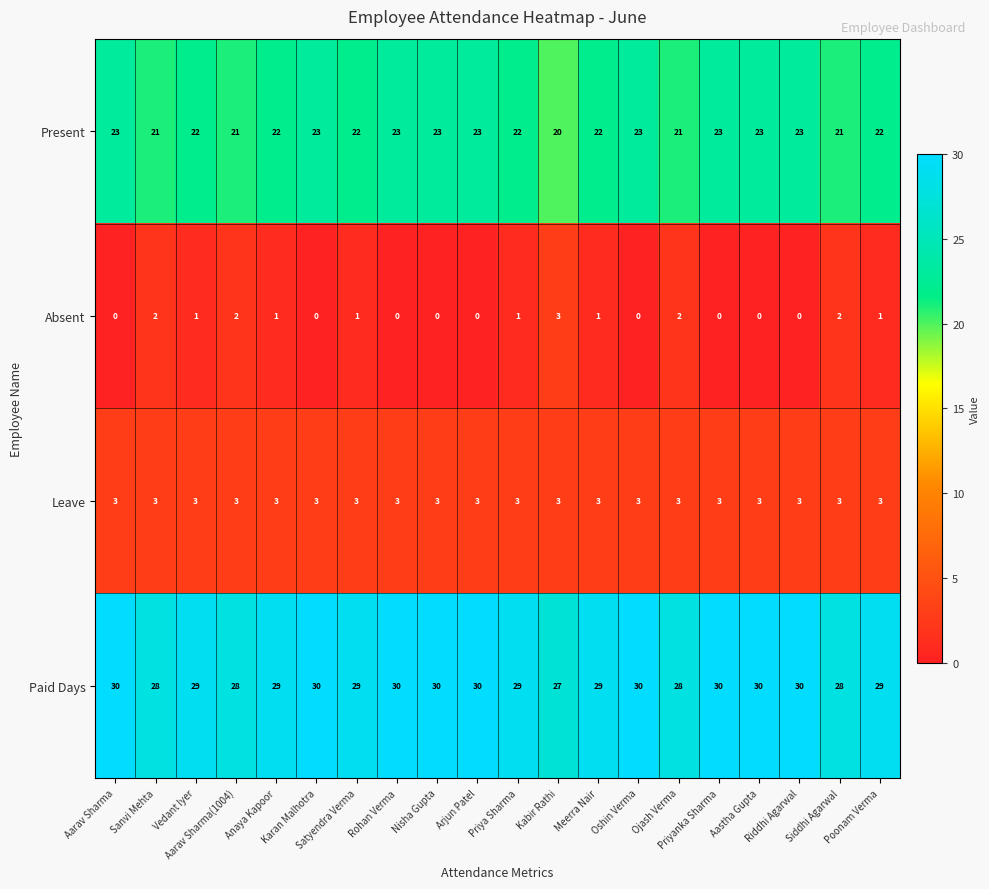

What is the maximum value for Absent?

3